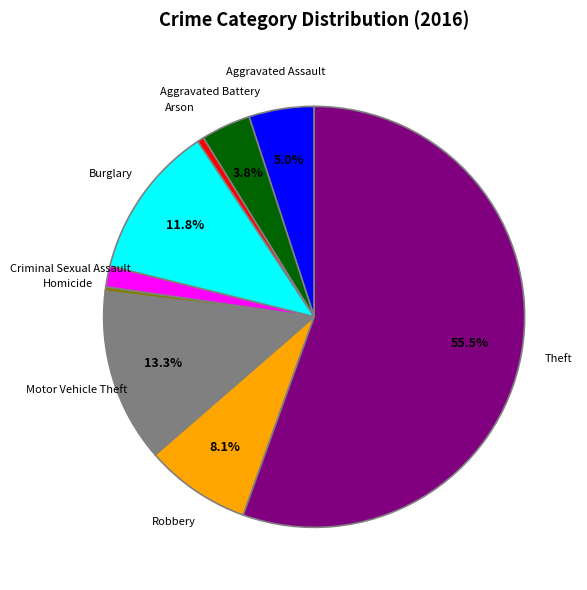

Is there a majority slice in this chart?

Yes